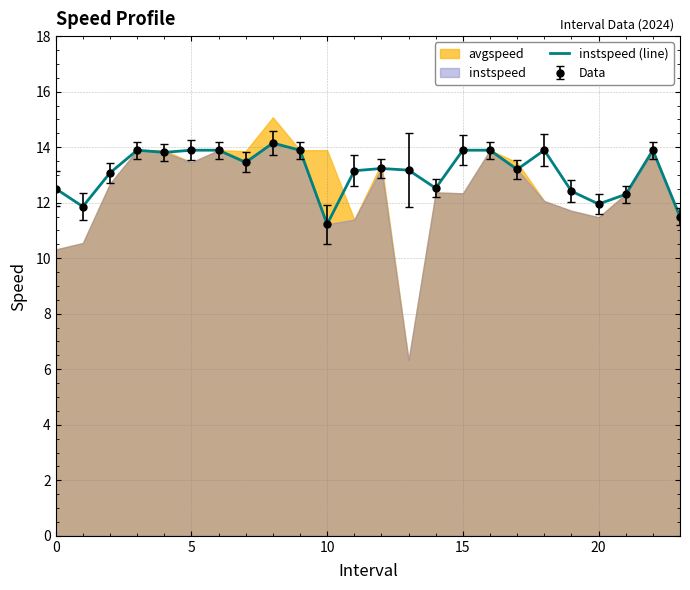

Reading left to right, list all the values displayed in this chart.

12.5	11.9	13.1	13.9	13.8	13.9	13.9	13.5	14.1	13.9	11.2	13.2	13.2	13.2	12.5	13.9	13.9	13.2	13.9	12.4	12.0	12.3	13.9	11.5